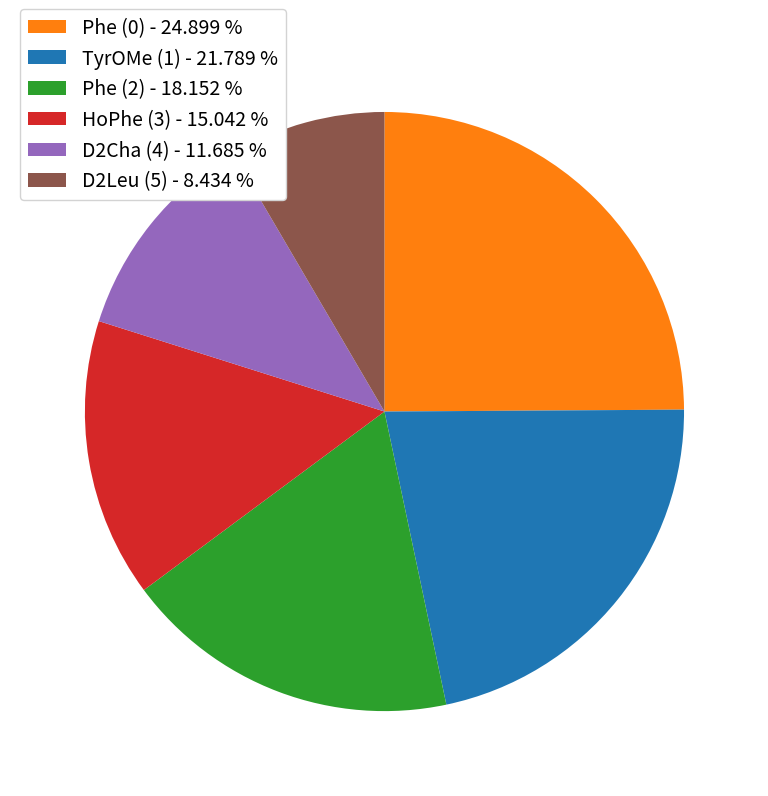

Do Phe (0) - 24.899 % and D2Cha (4) - 11.685 % together represent more than half of the pie?

No